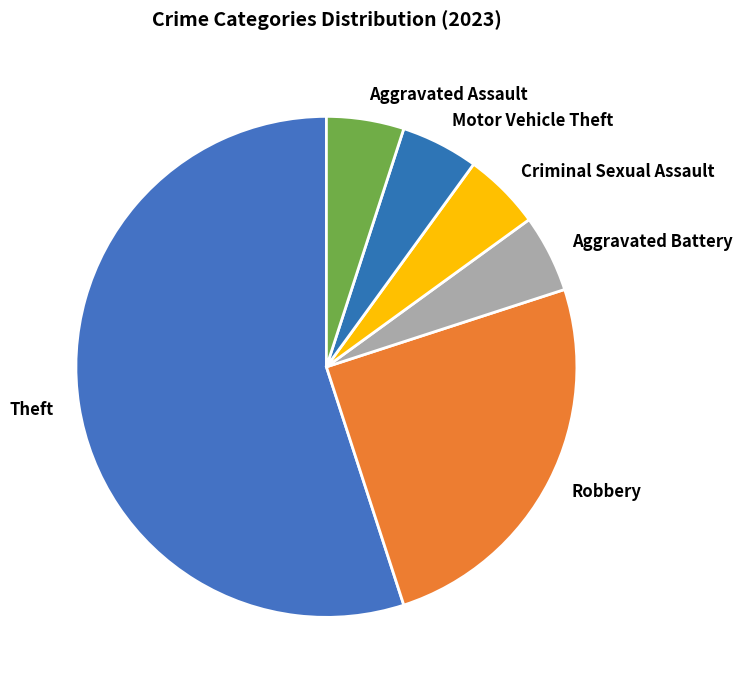

Is there a majority slice in this chart?

Yes